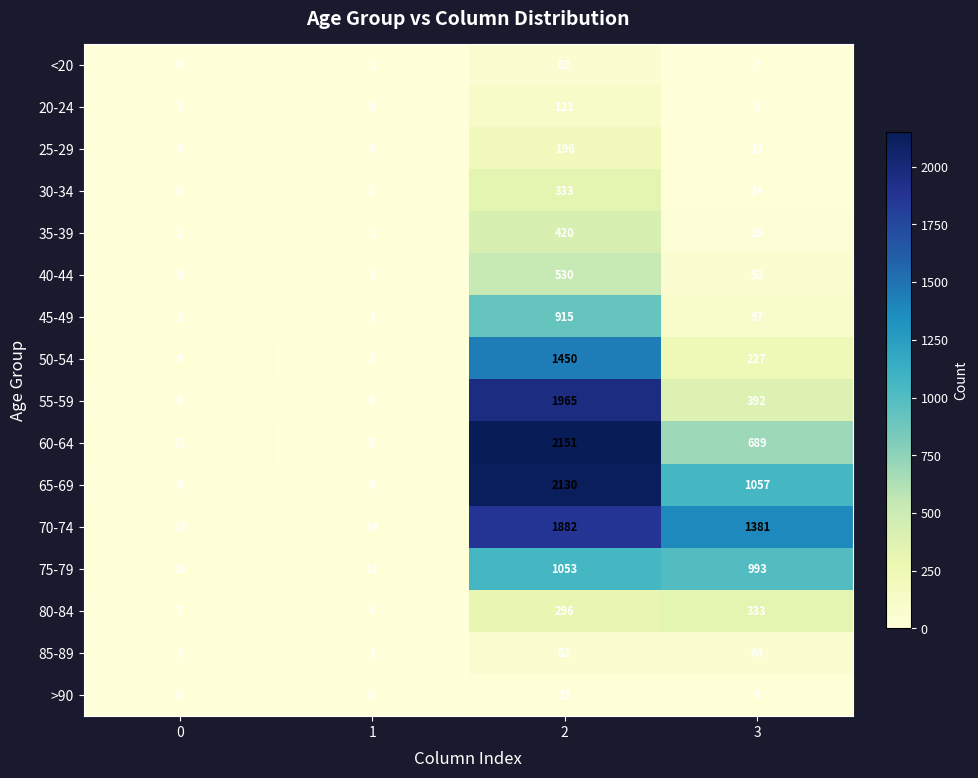

What is the sum of the 45-49 values at 0 and 3?

99